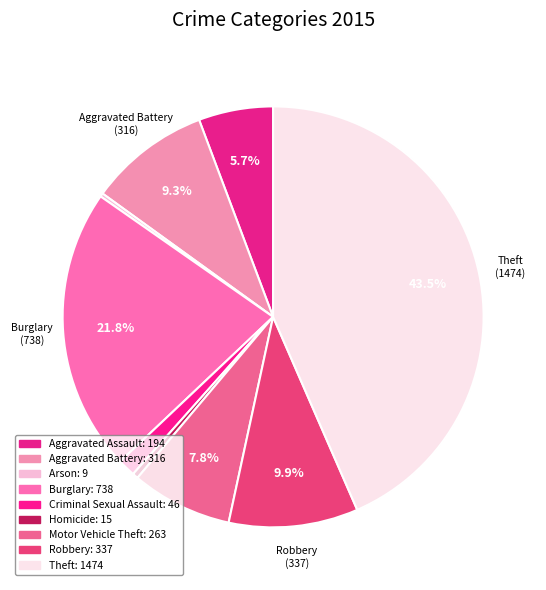

Is there any slice that represents more than half of the pie?

No